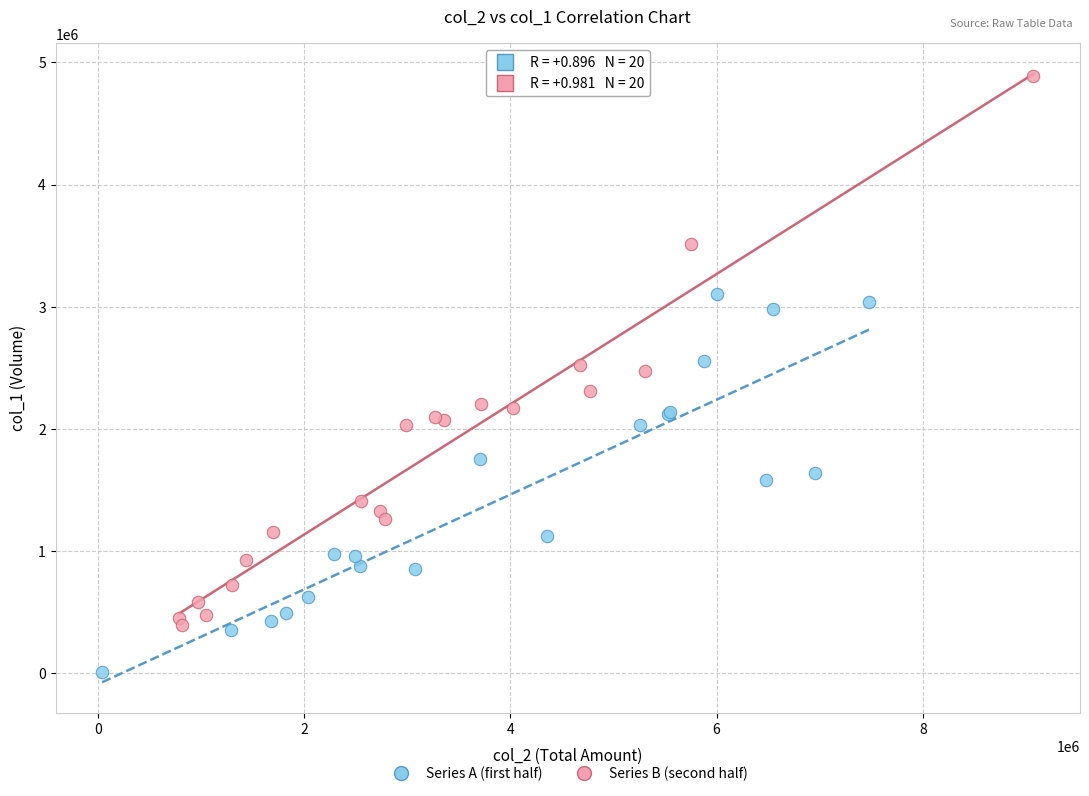

Which series has the largest Y range (max minus min)?

Series B (second half)